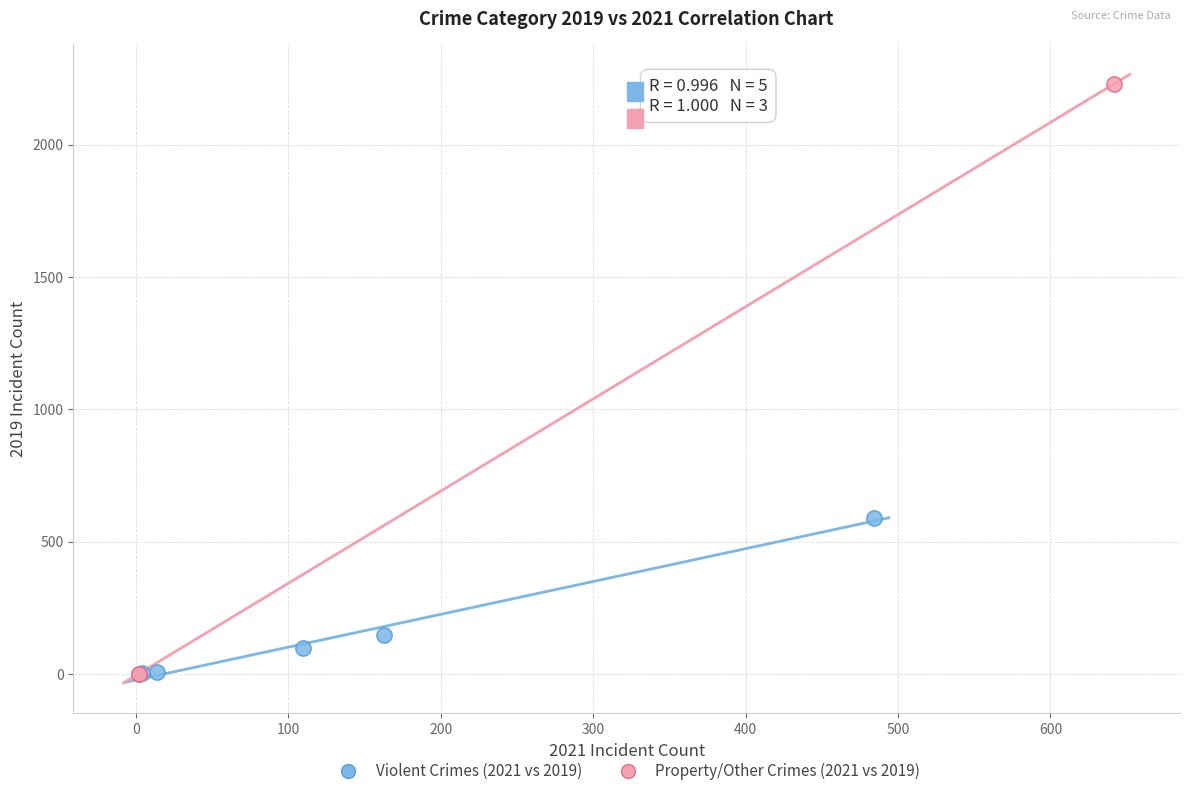

Which series reaches the maximum Y coordinate?

Property/Other Crimes (2021 vs 2019)